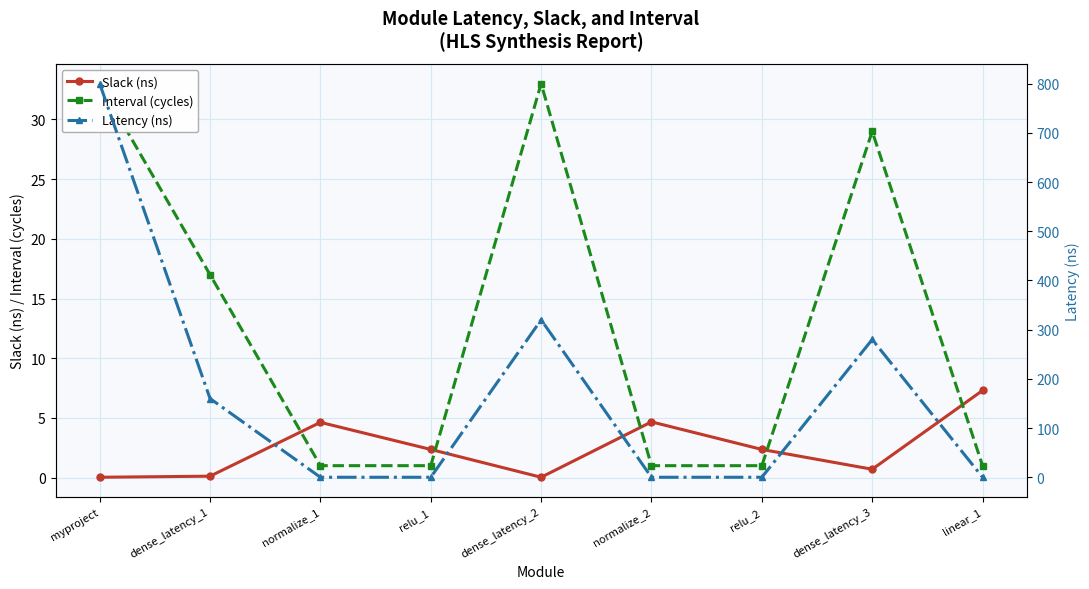

How many positive values does the Latency (ns) series have?

4